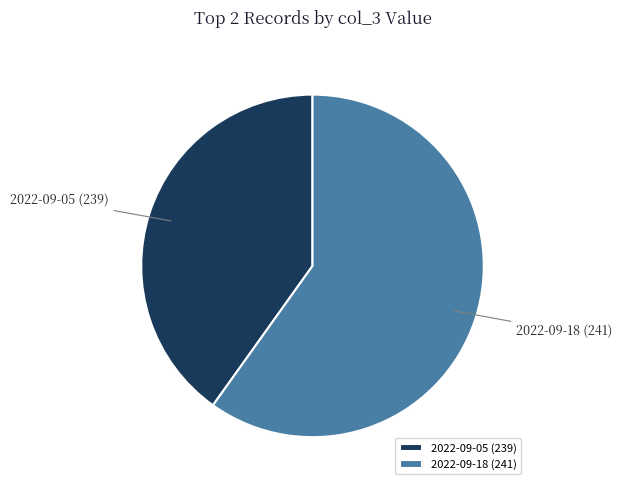

Approximately how many times larger is the value at 2022-09-18 (241) compared to 2022-09-05 (239)?

1.5